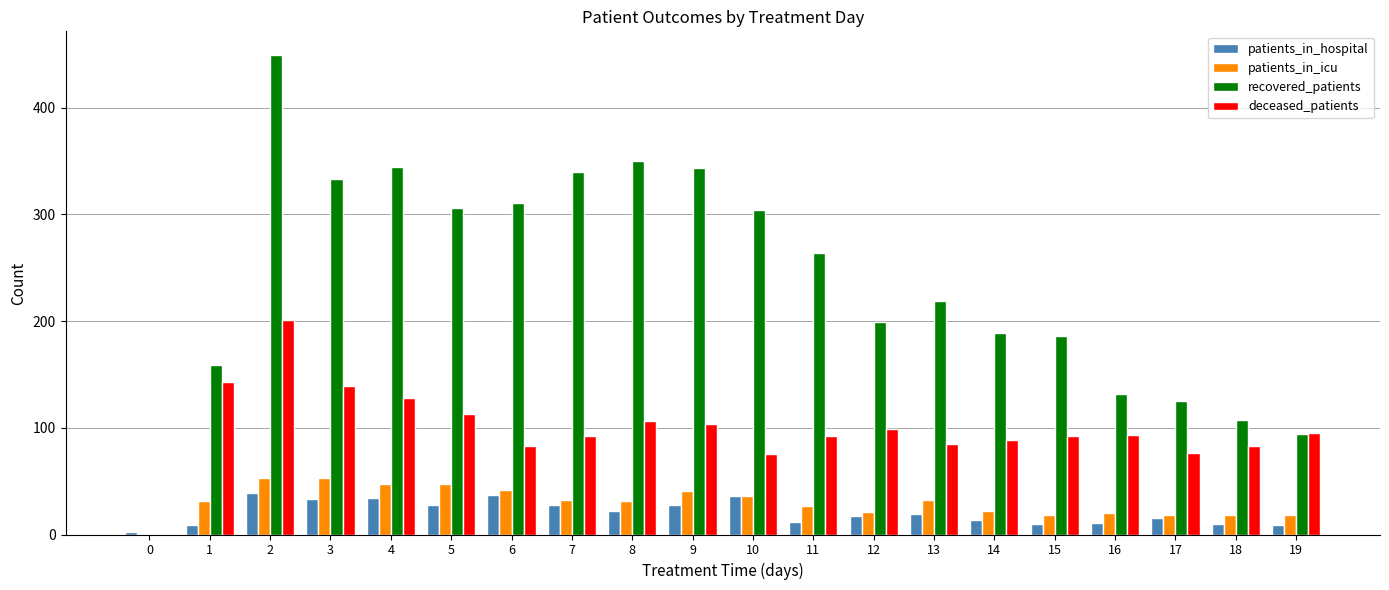

Is the value of patients_in_hospital at 1 greater than the value of deceased_patients at 10?

No